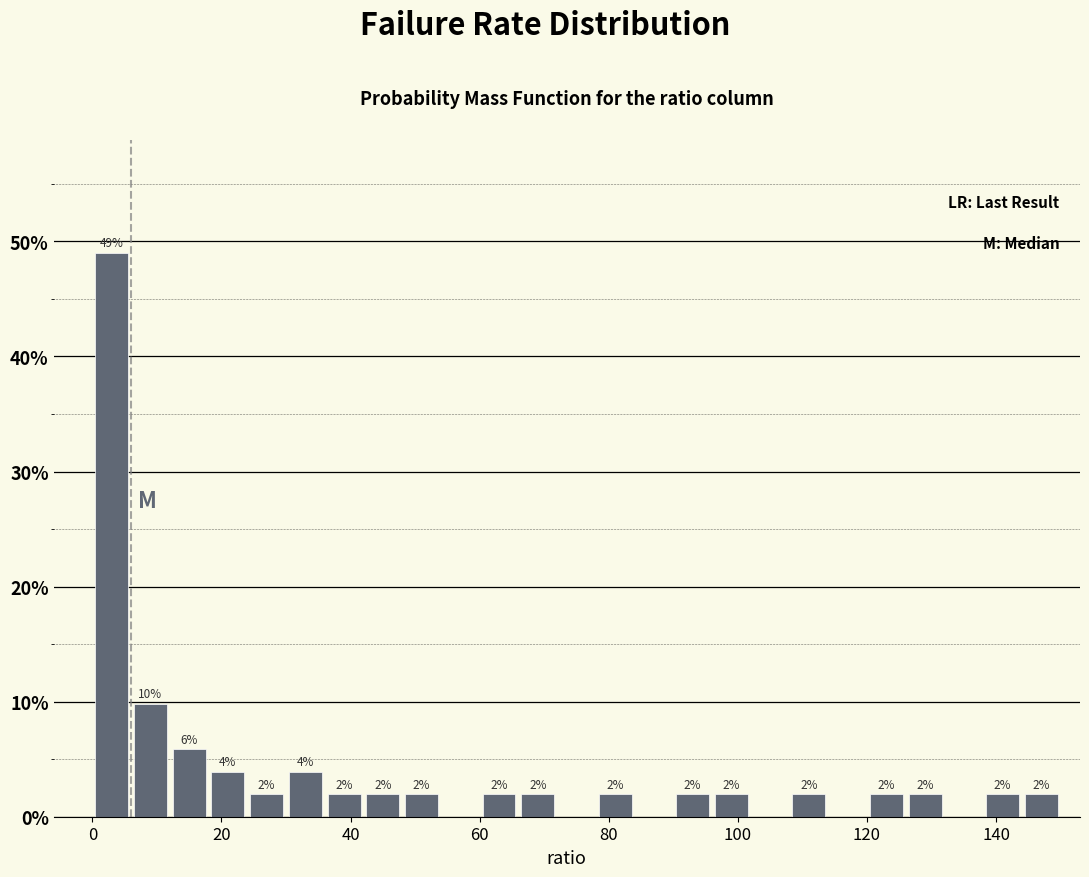

Read against the x-axis, roughly where is the centre of the tallest bar?

4